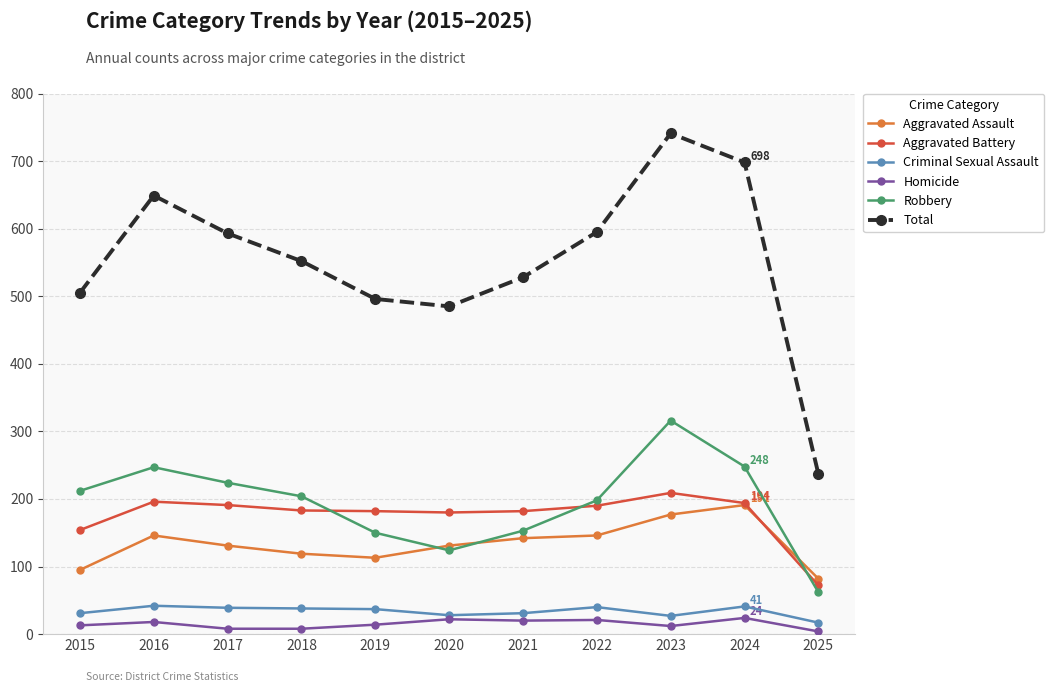

Is it true that Aggravated Assault equals 232 at 2021?

False